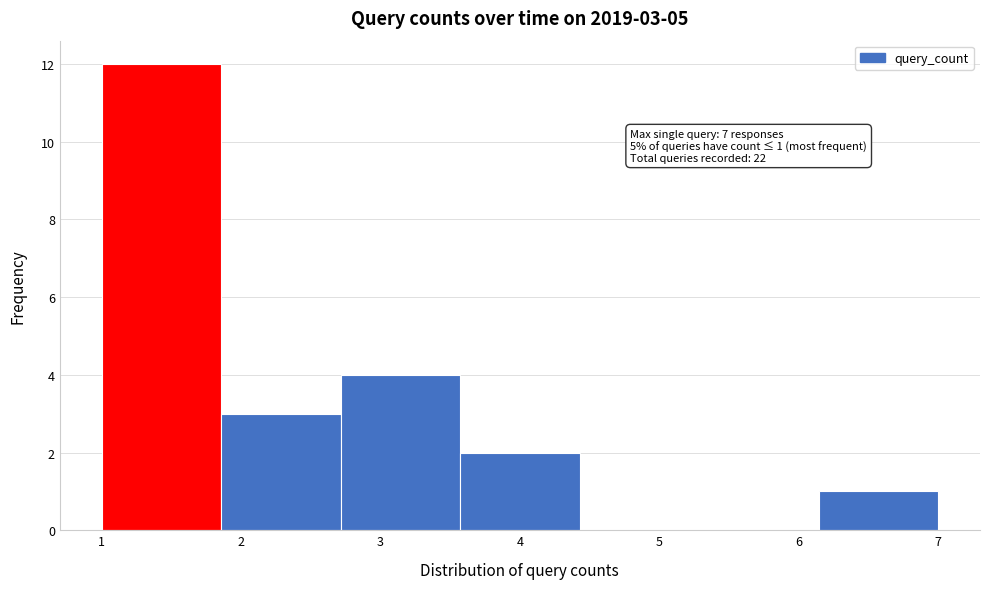

Which range on the x-axis has the tallest bar?

1.0 to 1.9